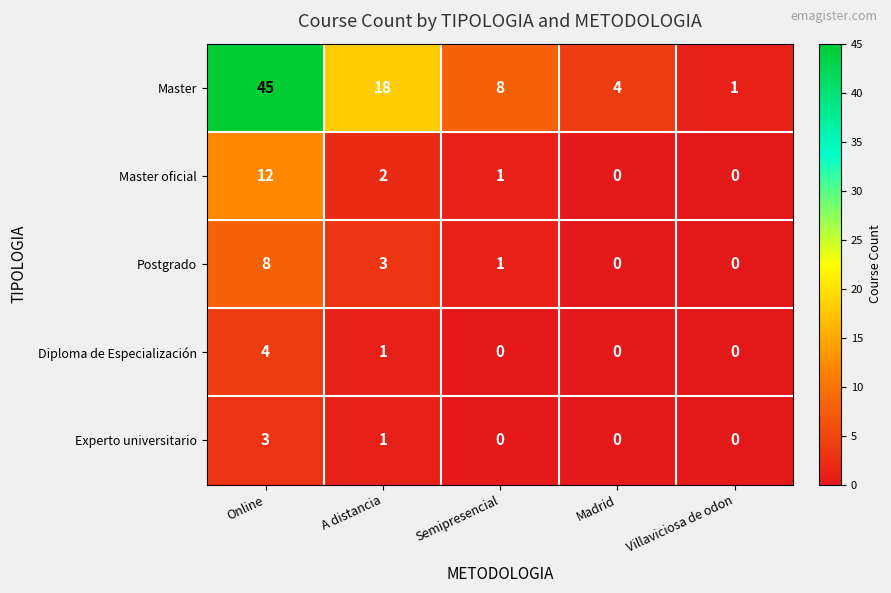

Count the number of data series in this chart.

5